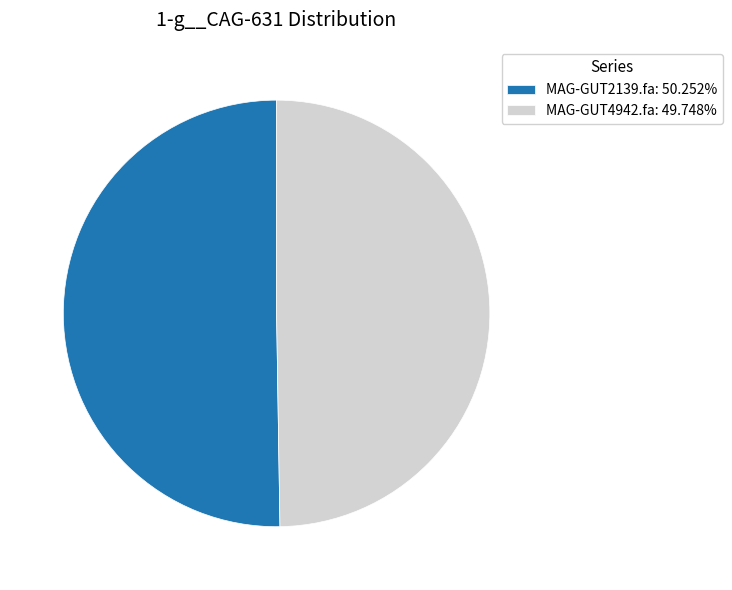

Does any single category account for the majority?

Yes